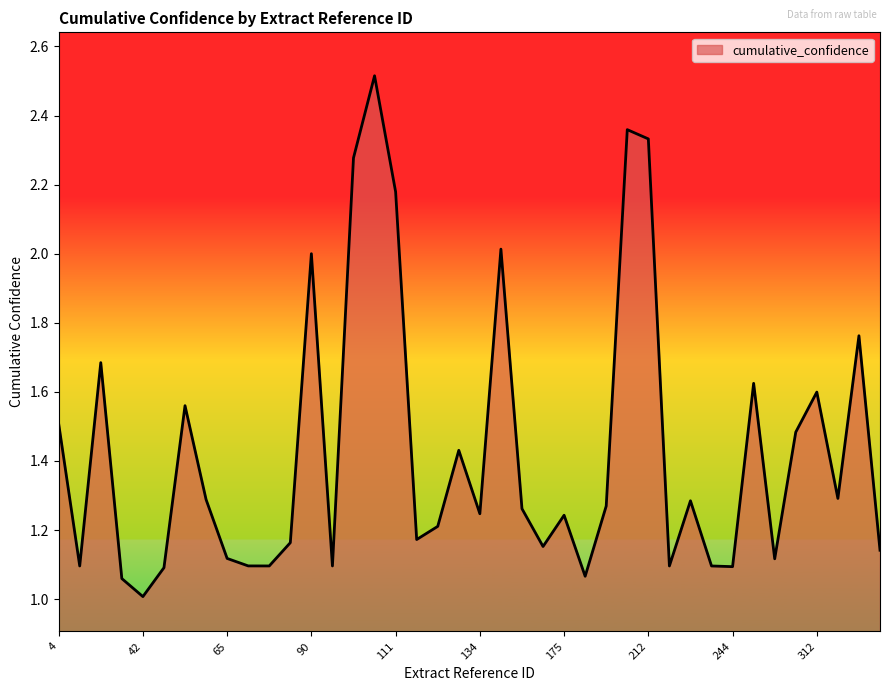

What is the smallest value displayed?

1.0